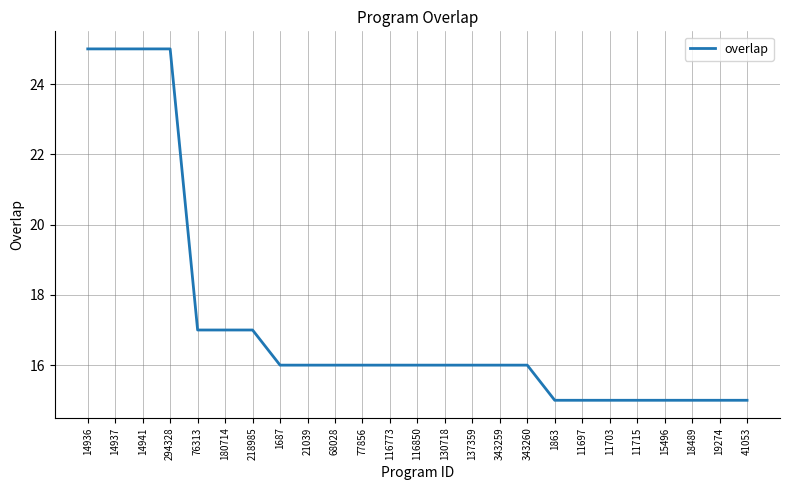

How many series are shown in this chart?

1